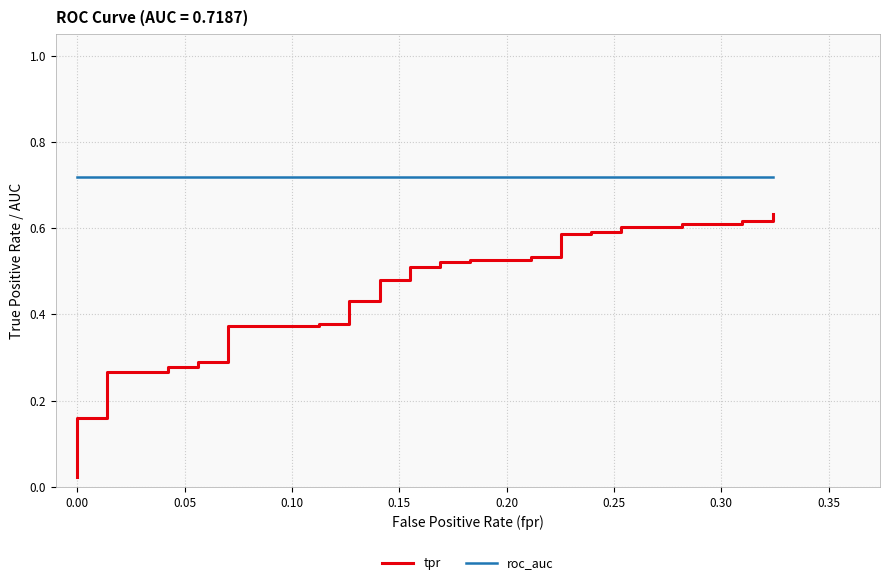

Is it true that roc_auc equals 1.2 at 24?

False